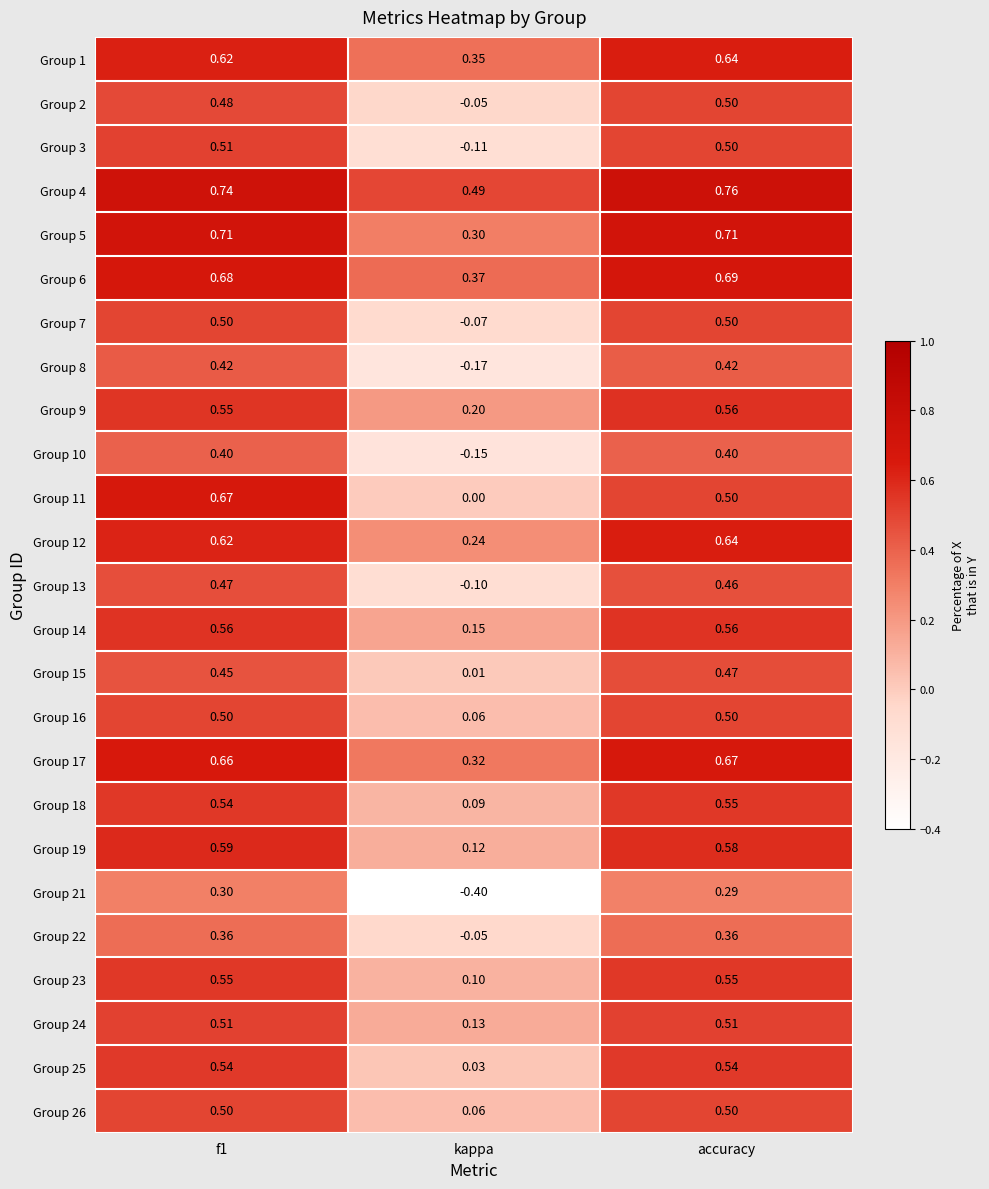

Is the value of Group 6 at f1 greater than the value of Group 4 at f1?

No